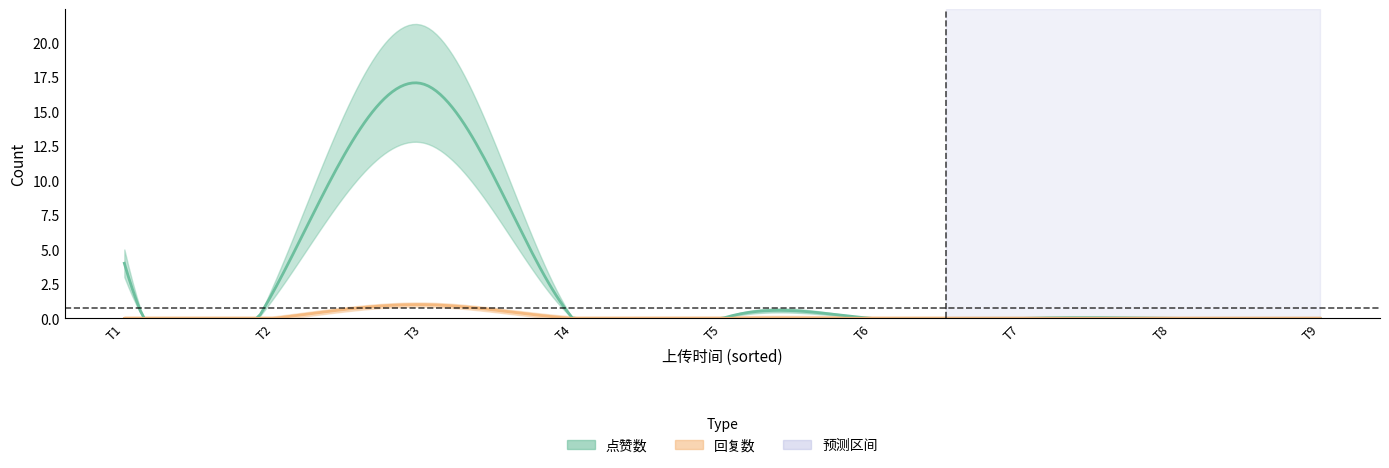

Which series has the largest total across all categories?

点赞数